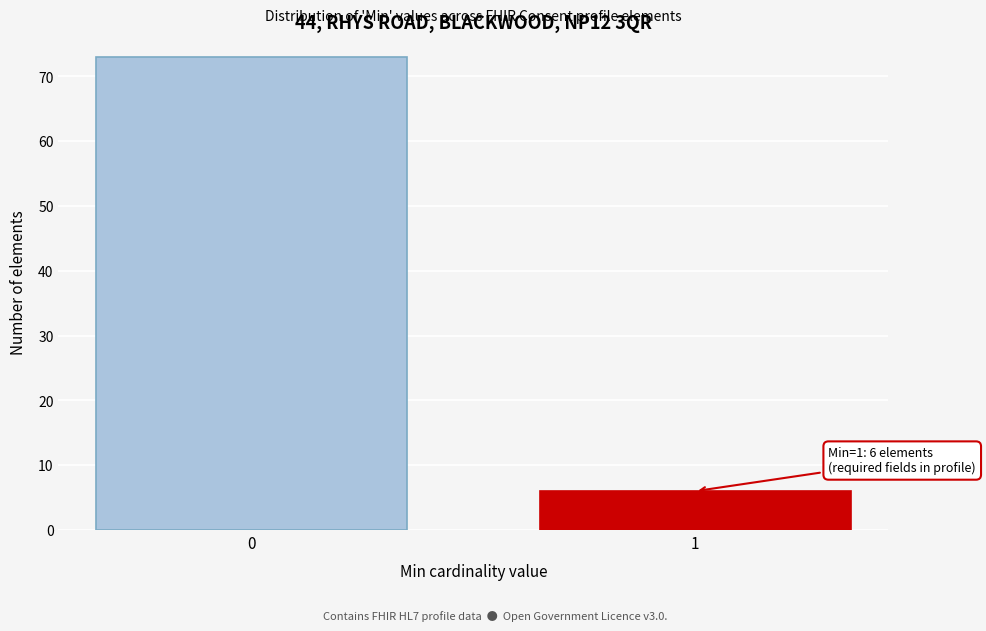

Reading left to right, transcribe all the data shown in this chart.

0=73	1=6